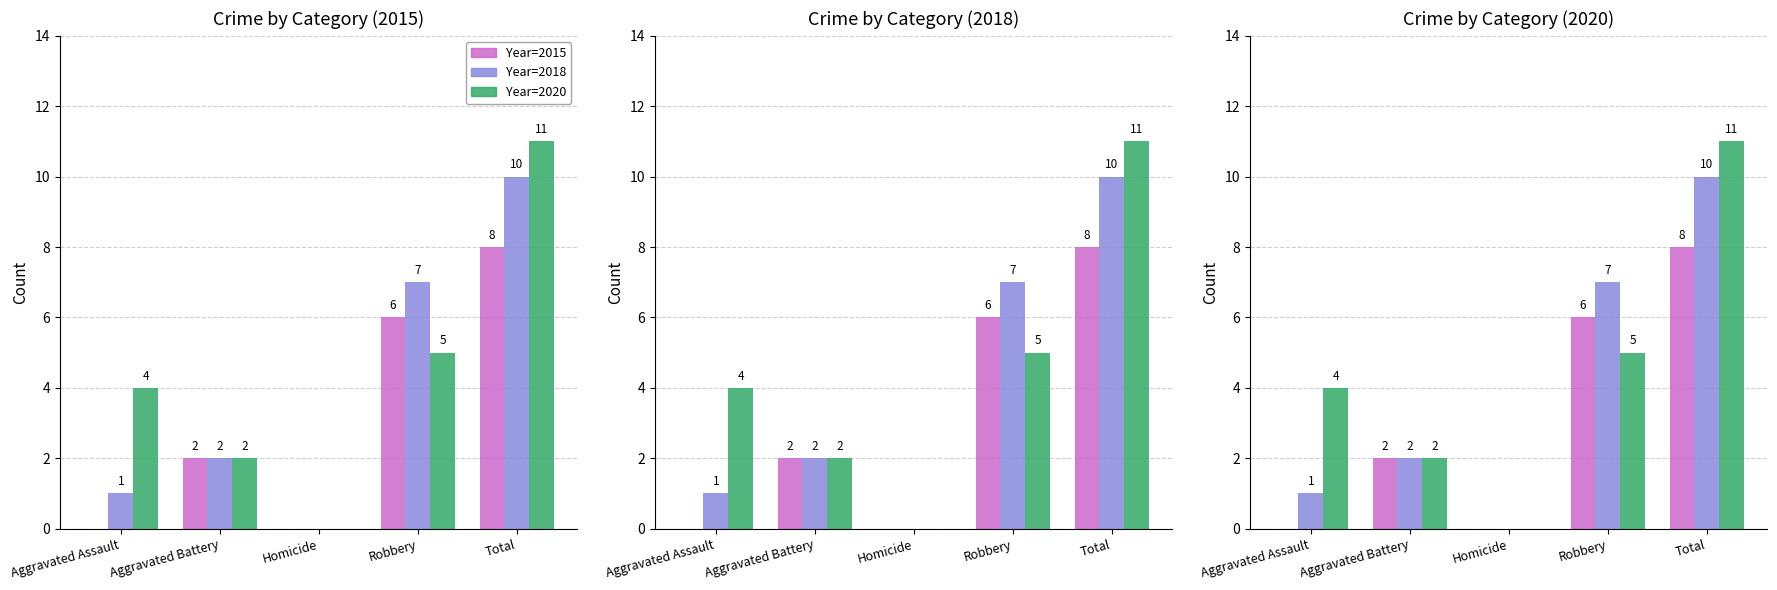

Which series has the widest spread of values?

Year=2020